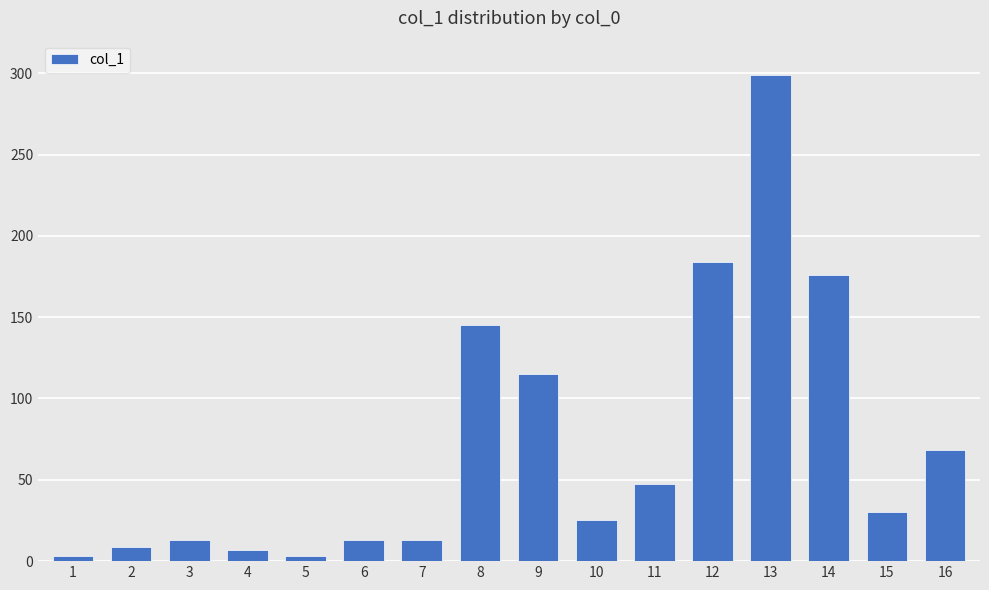

Which has a higher value, 14 or 15?

14